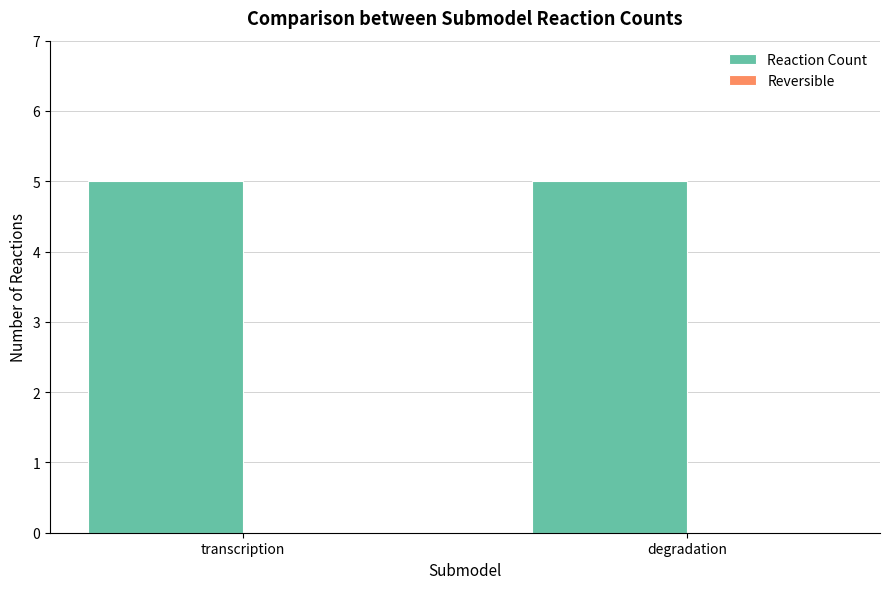

What position from the left is degradation?

2